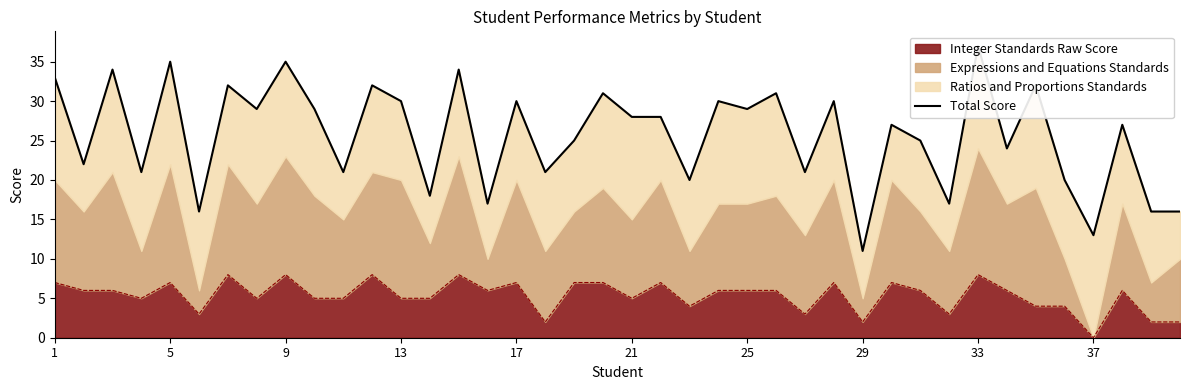

At which label does Integer Standards Raw Score reach its minimum?

37